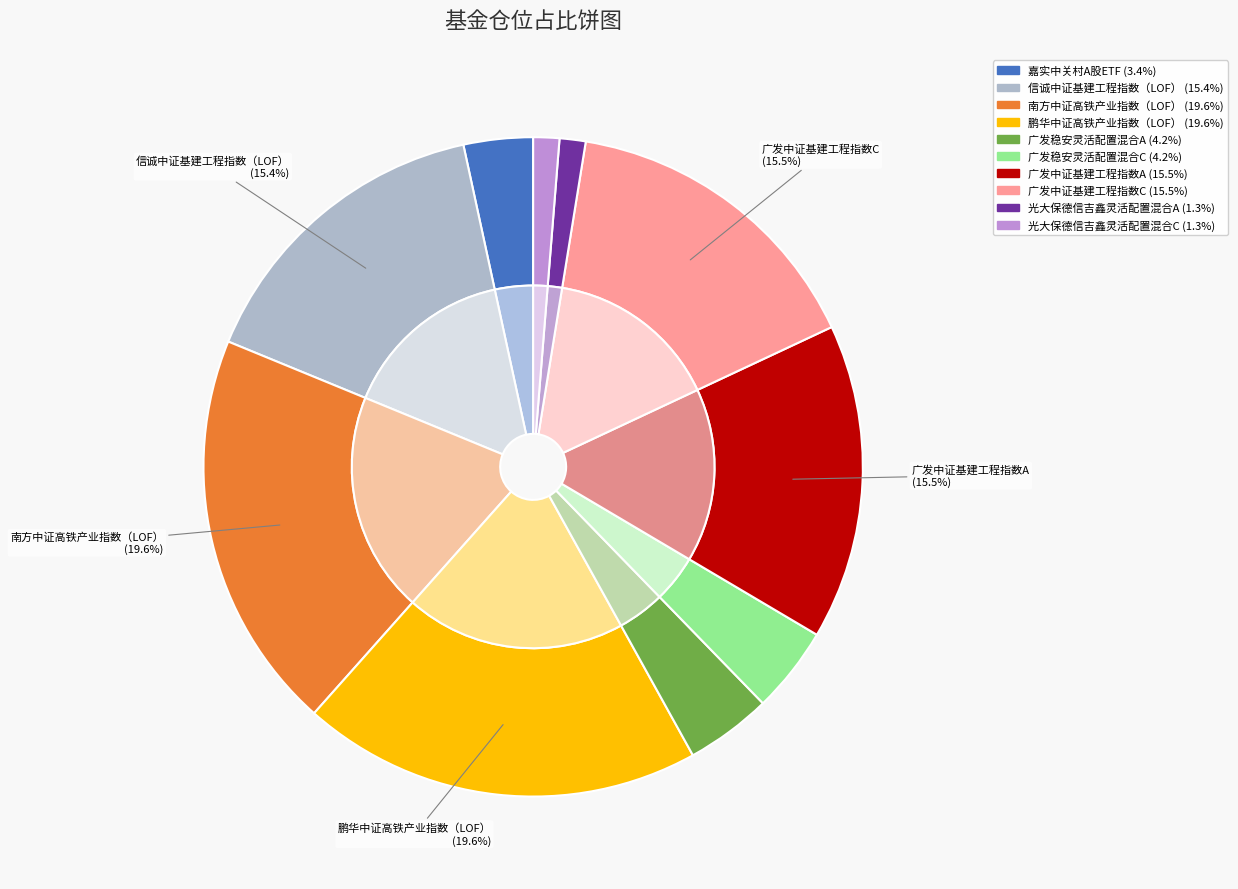

Count the number of slices in the pie.

10